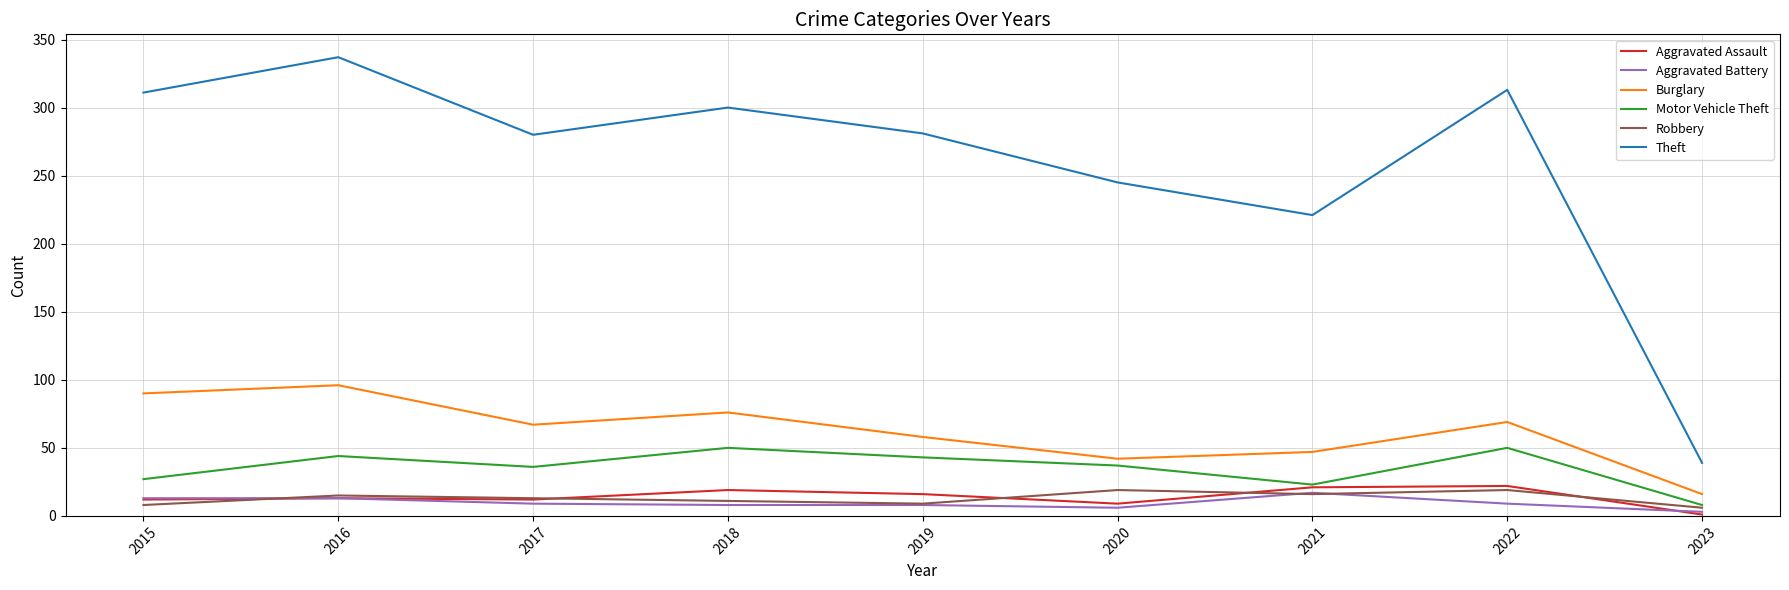

What is the difference between the second highest and minimum values in the Aggravated Battery series?

10